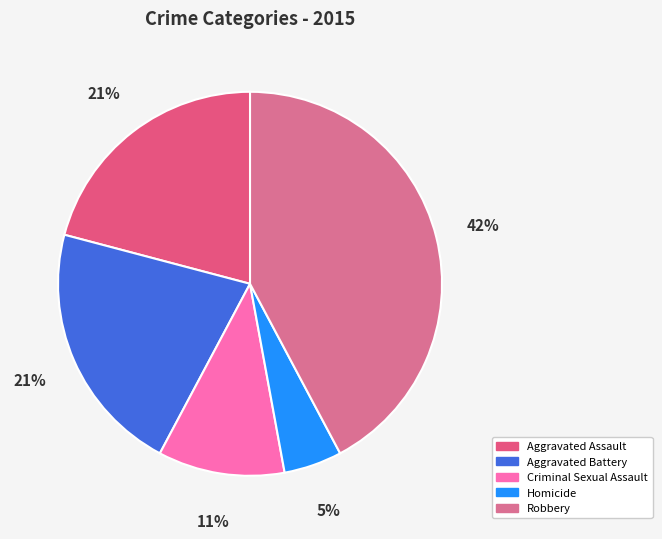

To the nearest percent, what is the average slice percentage?

20%